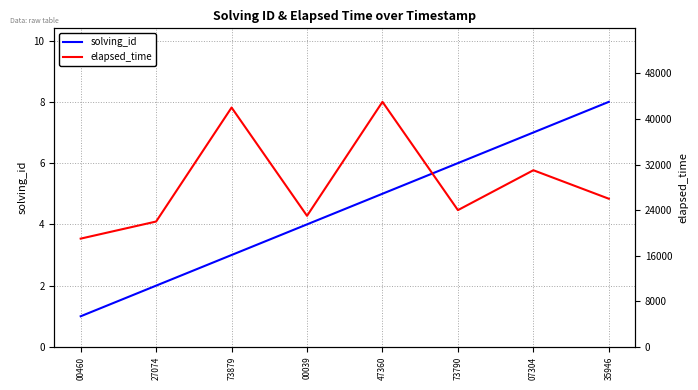

The value of solving_id at 00039 is 1. True or false?

False